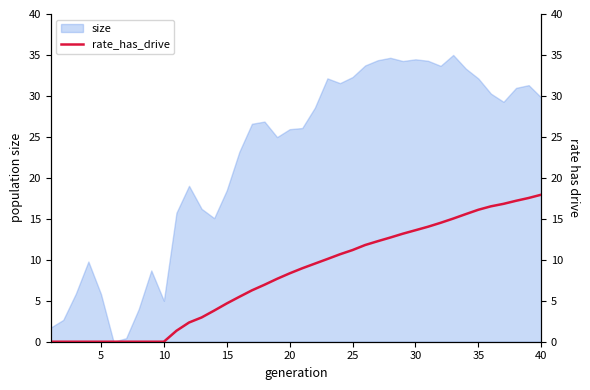

True or false: size has a value of 8.5 at 5.

False